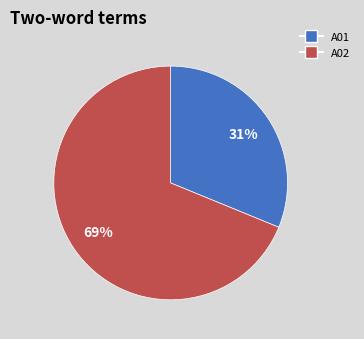

Does A01 account for over 50% of the chart?

No